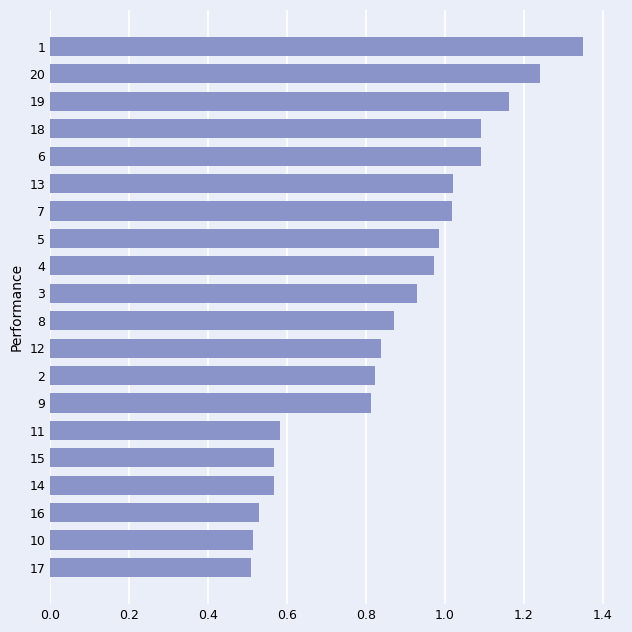

What is the change in value from 15 to 13?

+0.5